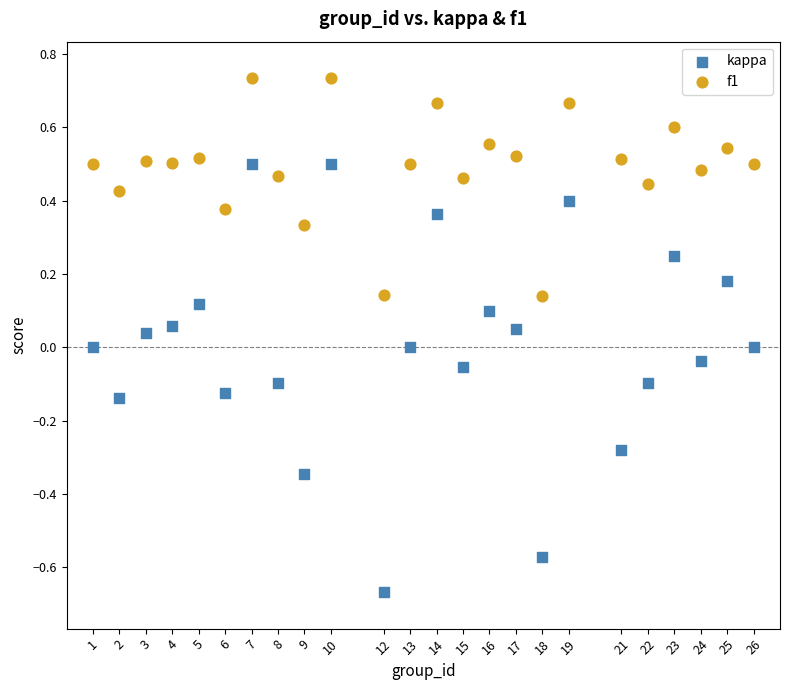

Which series has the largest Y range (max minus min)?

kappa